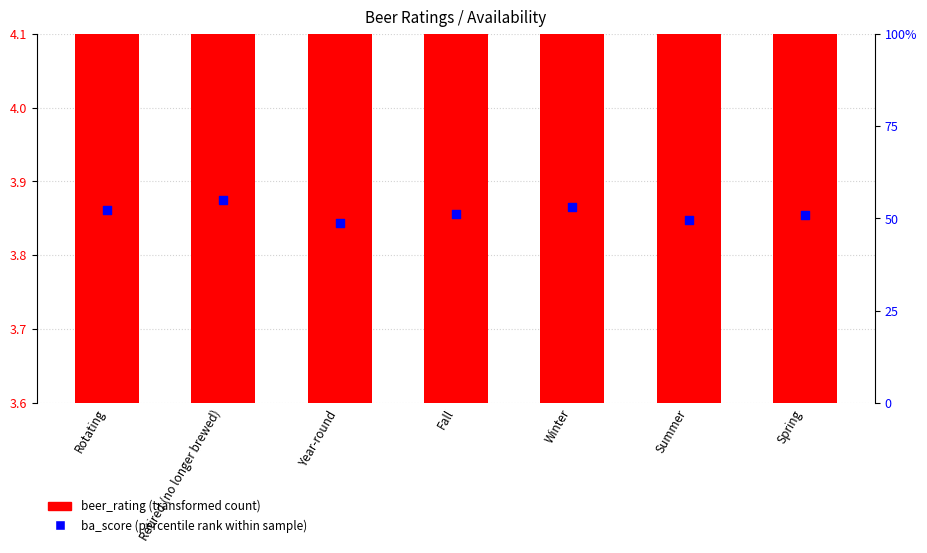

At which category is the sum across all series the highest?

Retired (no longer brewed)